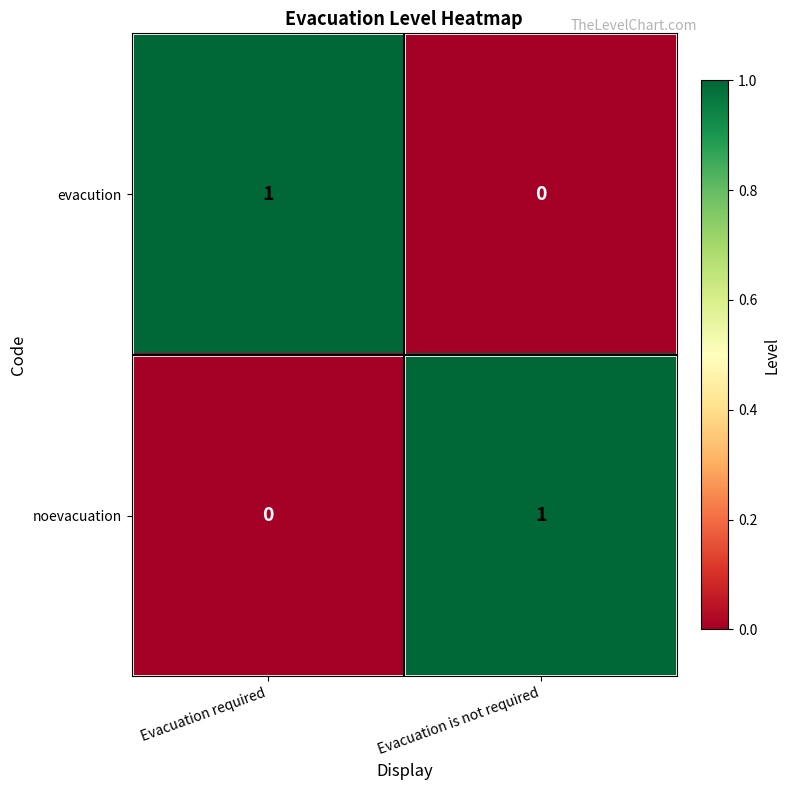

Rank the series at Evacuation is not required from highest to lowest value.

noevacuation, evacution